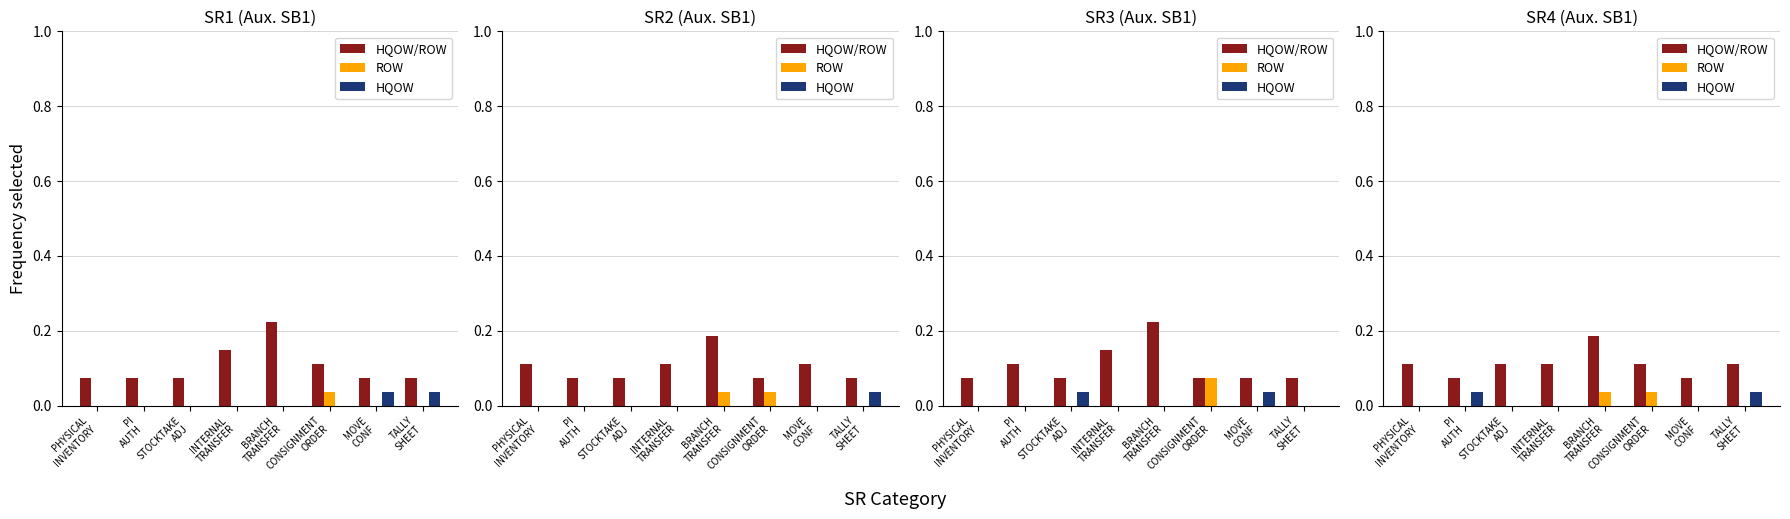

How many distinct data groups are displayed?

3